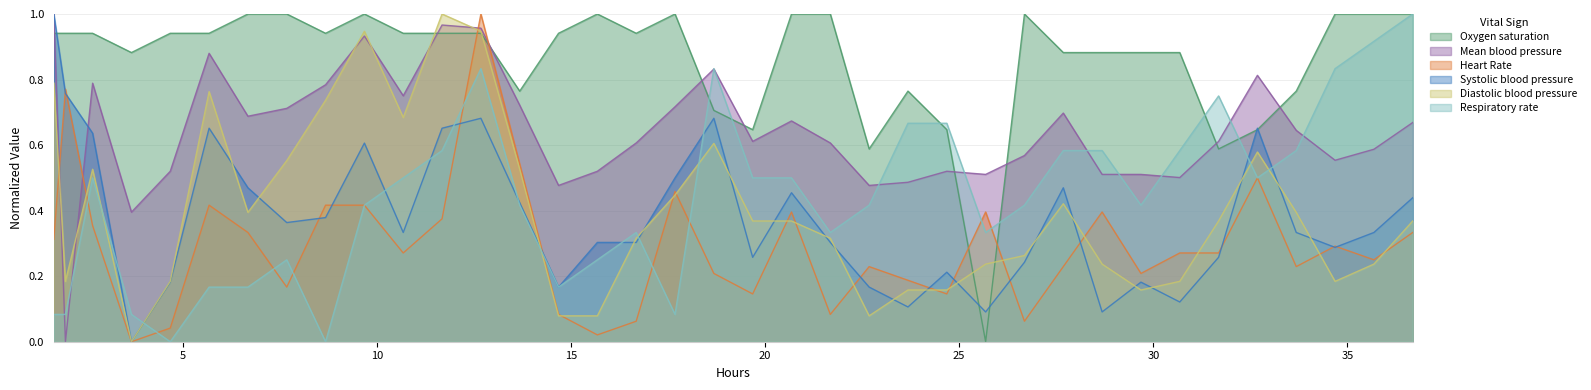

At how many categories does at least one series exceed 0?

37